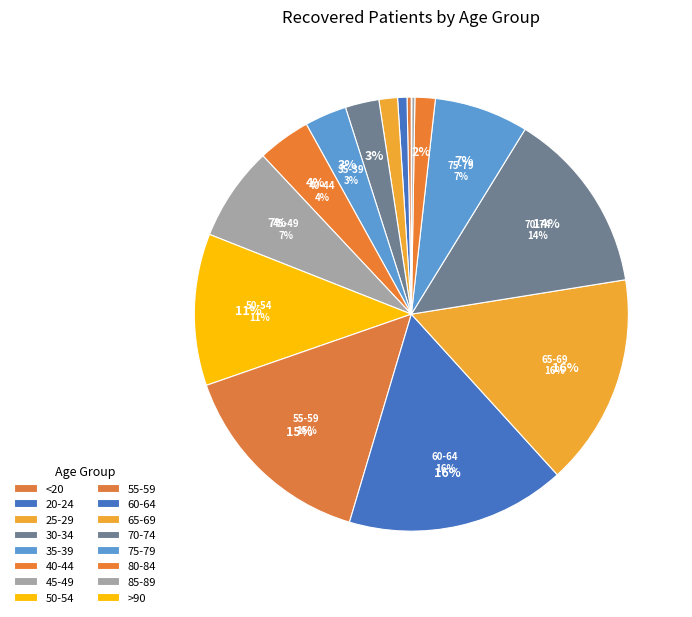

Approximately how many times larger is the value at 25-29 compared to 65-69?

0.1